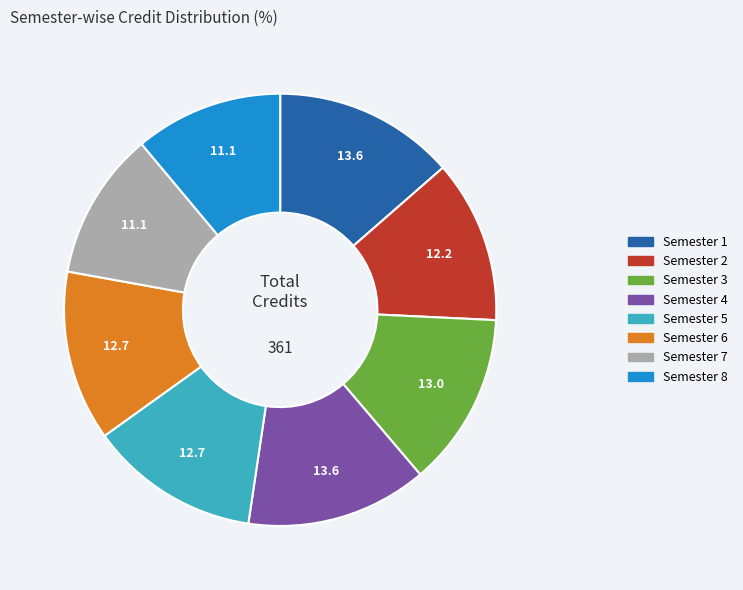

Which has a higher value, Semester 5 or Semester 7?

Semester 5